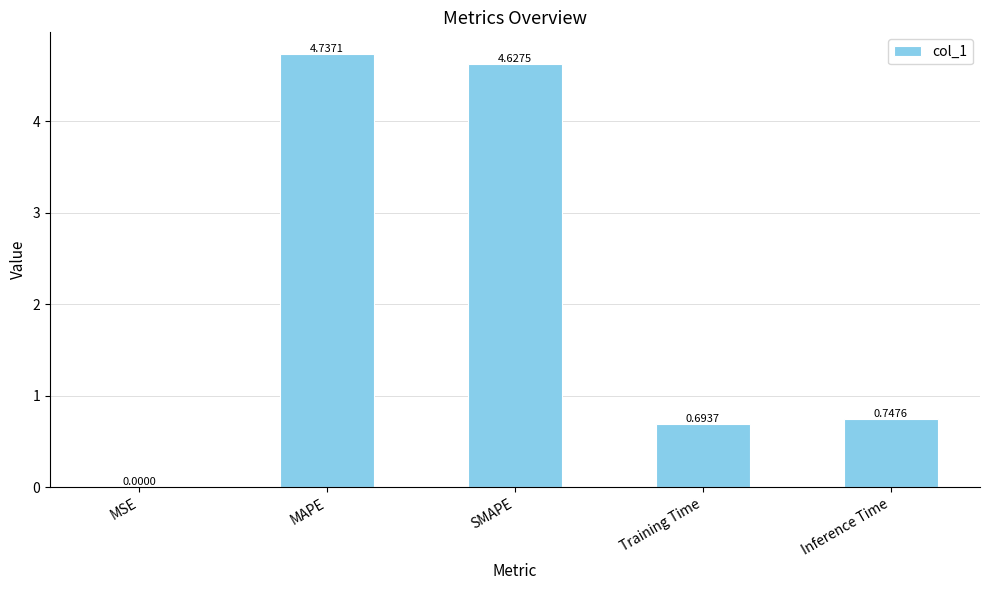

Between Training Time and SMAPE, which is larger?

SMAPE